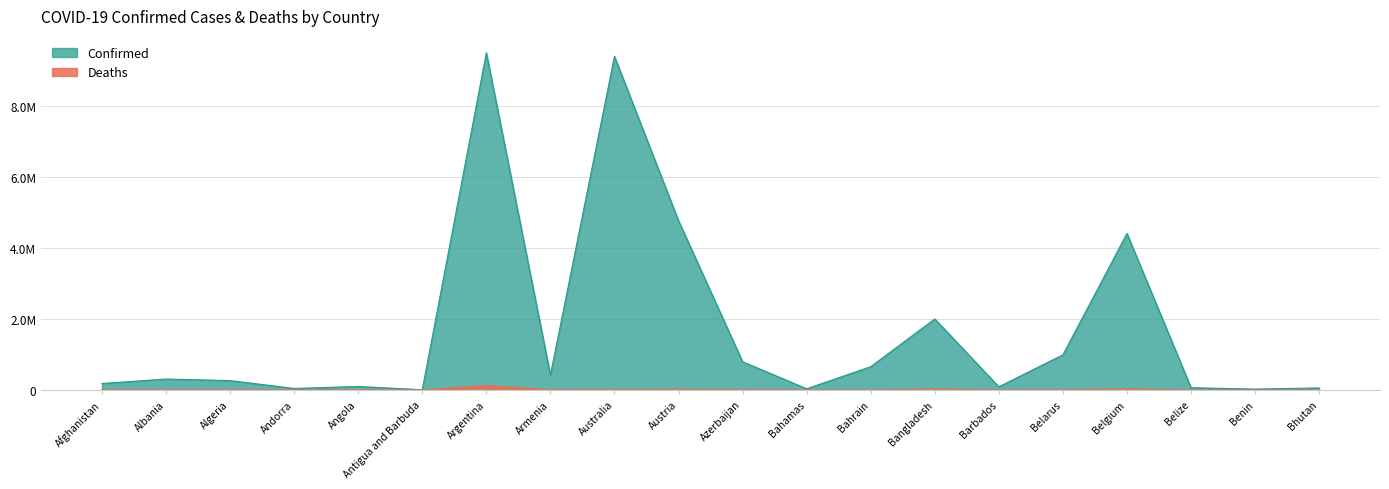

Reading left to right, what are all the values shown in this chart?

Confirmed: Afghanistan=185552	Albania=311381	Algeria=267374	Andorra=45508	Angola=102301	Antigua and Barbuda=8773	Argentina=9507562	Armenia=425365	Australia=9405993	Austria=4774043	Azerbaijan=798404	Bahamas=36670	Bahrain=659224	Bangladesh=2004892	Barbados=91895	Belarus=994037	Belgium=4414255	Belize=67111	Benin=27316	Bhutan=60368
Deaths: Afghanistan=7745	Albania=3543	Algeria=6876	Andorra=153	Angola=1912	Antigua and Barbuda=144	Argentina=129278	Armenia=8633	Australia=11837	Austria=20317	Azerbaijan=9747	Bahamas=822	Bahrain=1509	Bangladesh=29288	Barbados=493	Belarus=7118	Belgium=32228	Belize=680	Benin=163	Bhutan=21